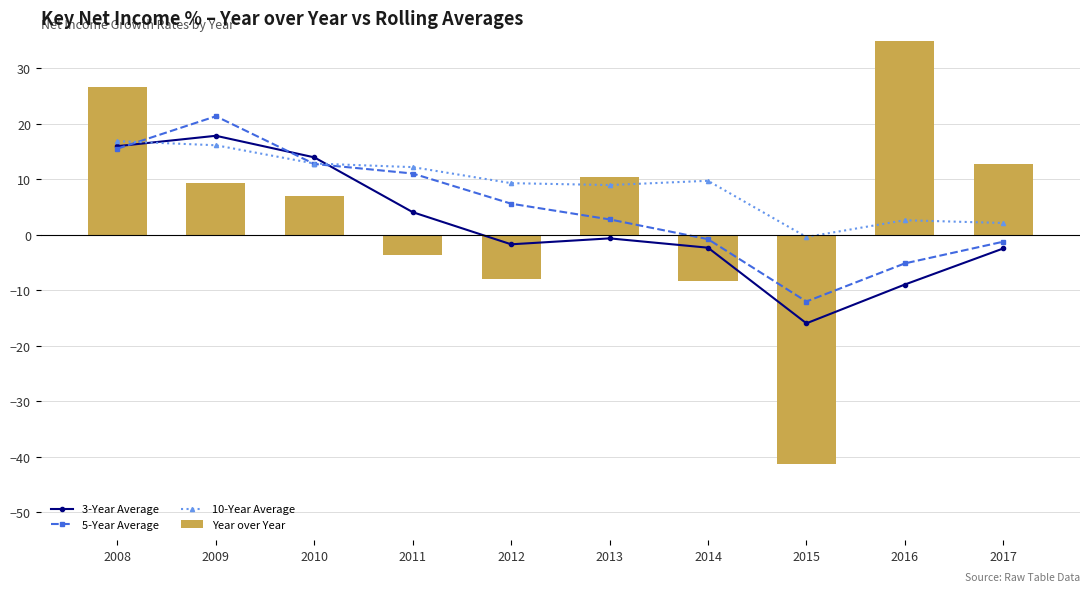

What is the difference between the maximum and minimum values in the 3-Year Average series?

33.8